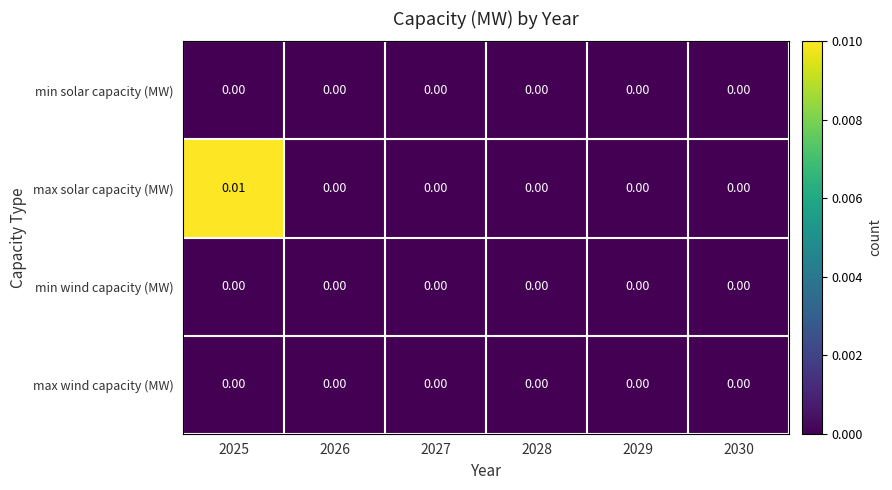

Which series has the largest range (max minus min)?

max solar capacity (MW)